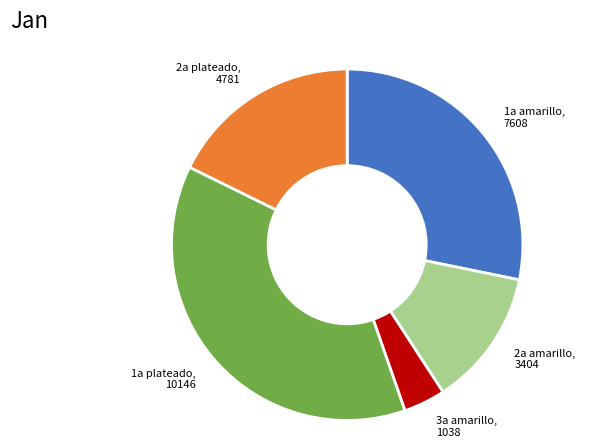

Which has a higher value, 2a amarillo or 3a amarillo?

2a amarillo